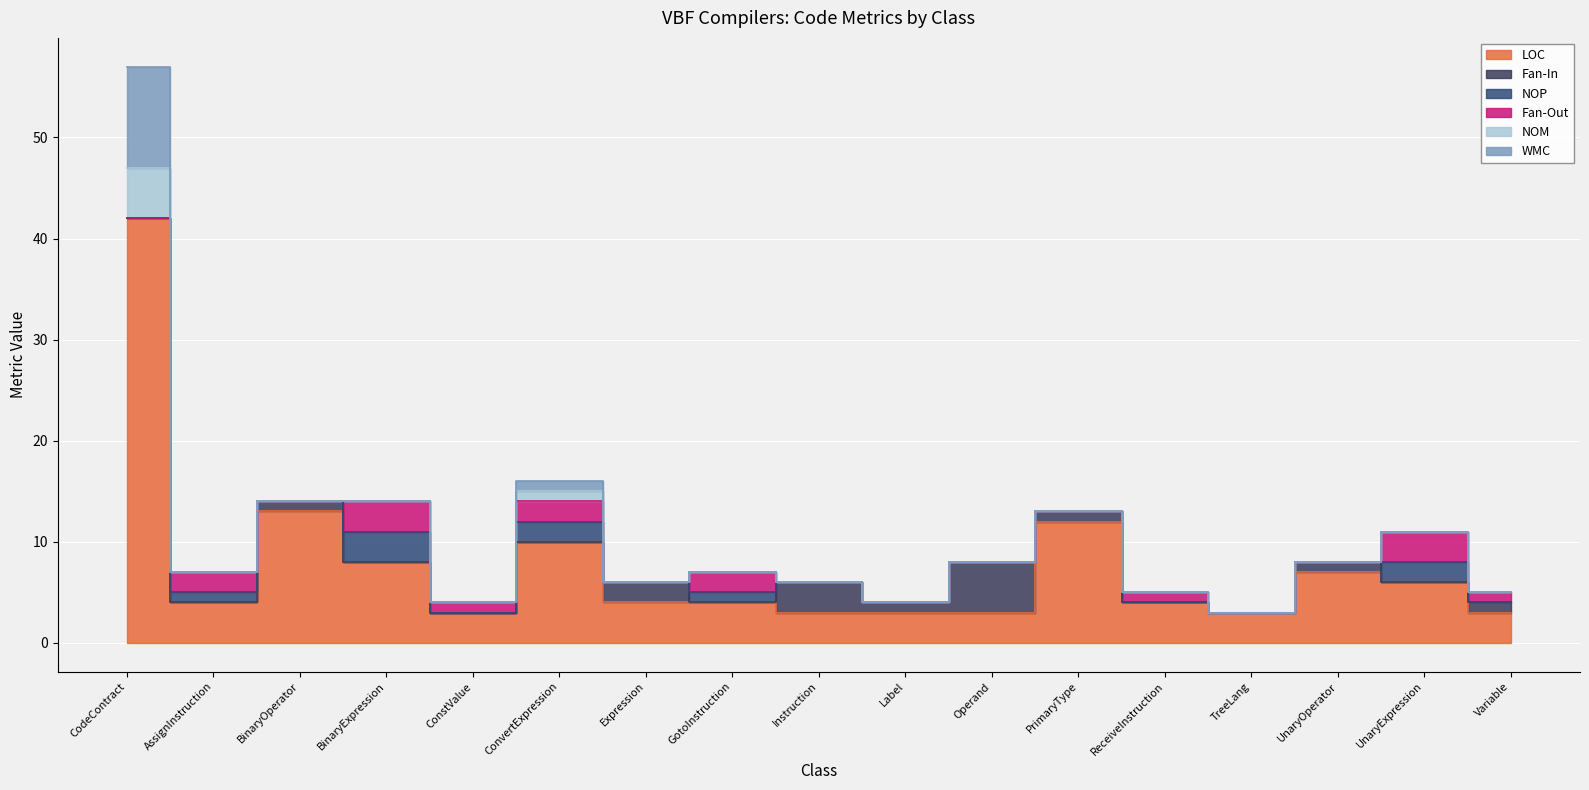

What position from the right is ConvertExpression?

12